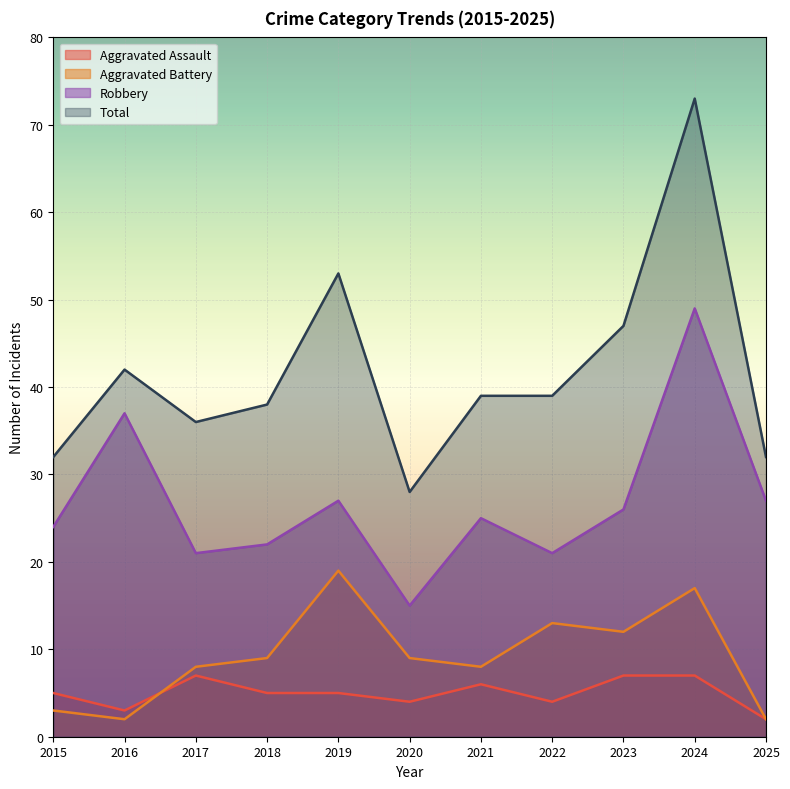

At which category is the sum across all series the highest?

2024